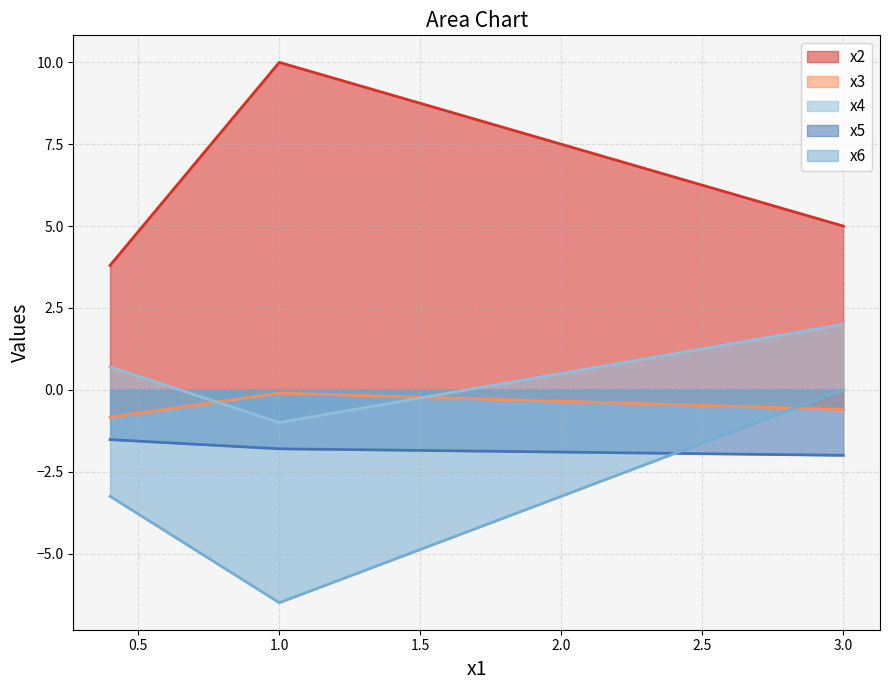

Which series changed the most between 3 and 0.4?

x6